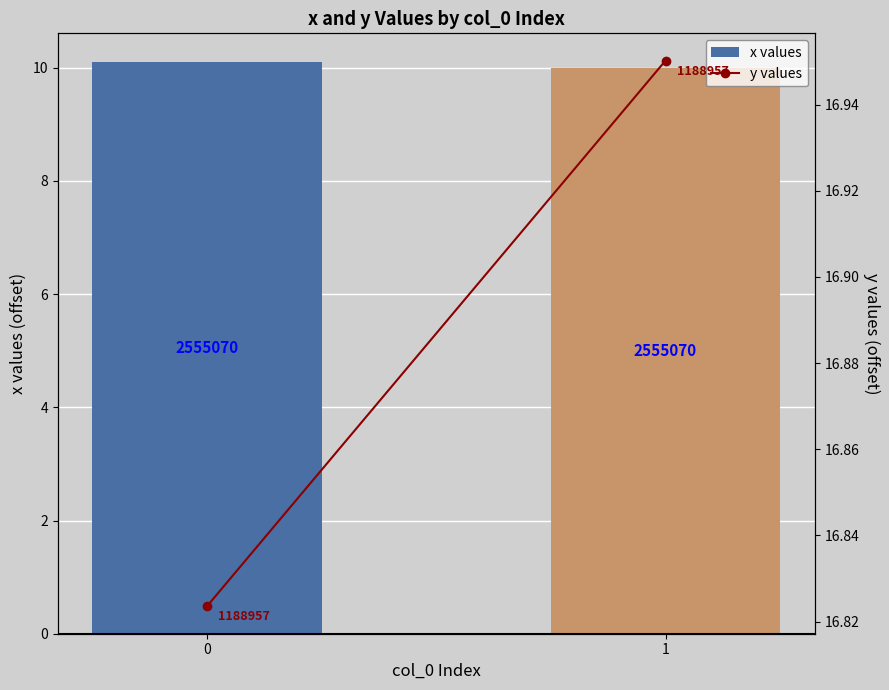

How many bars are there in total?

4